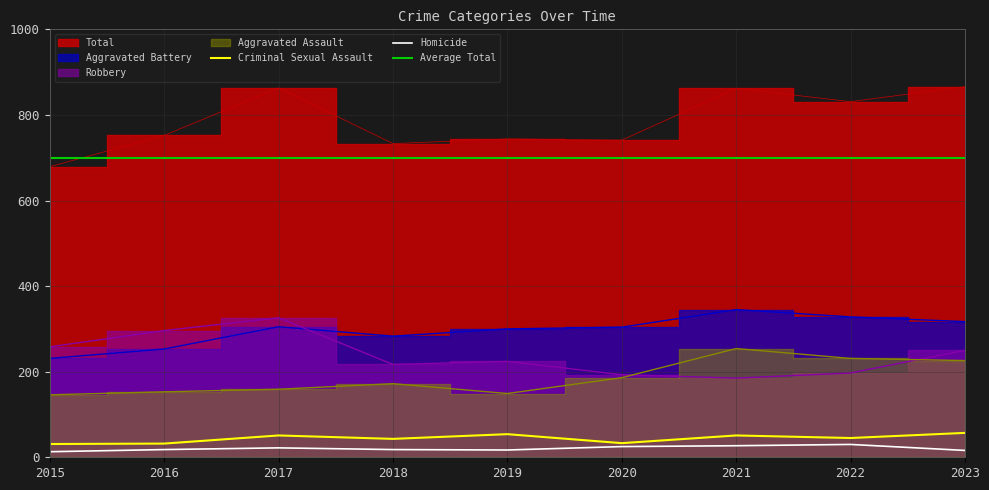

What is the value of the Criminal Sexual Assault point at the 5th from the left?

54